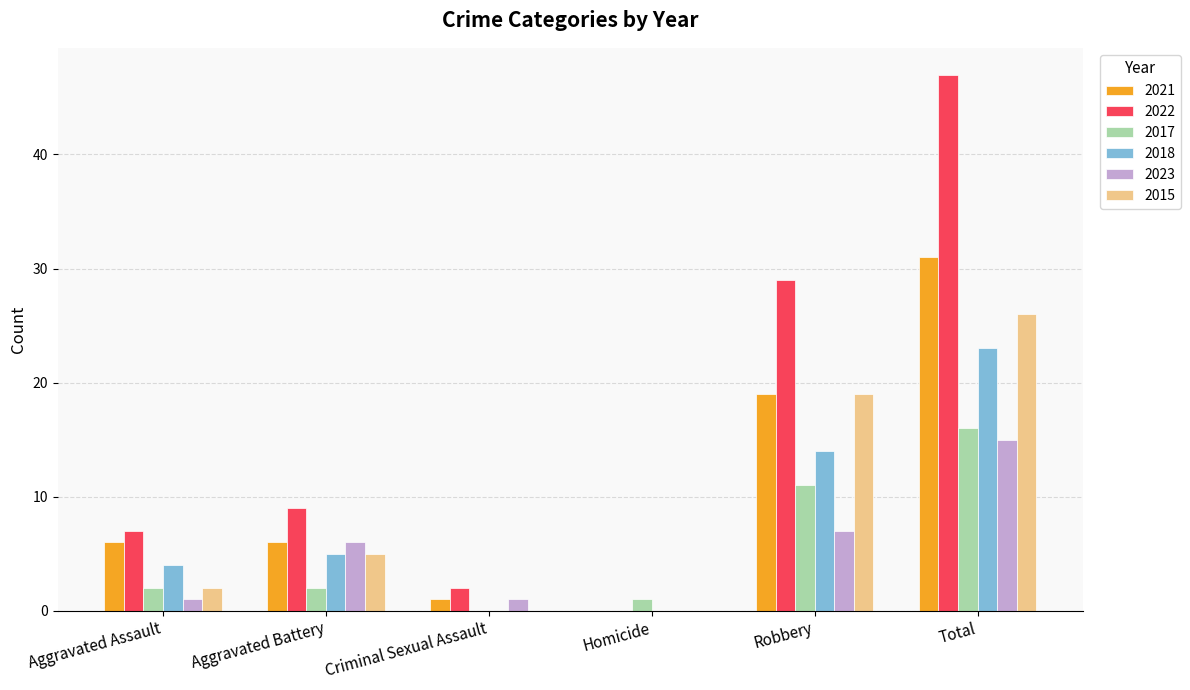

How many groups of bars are there?

6